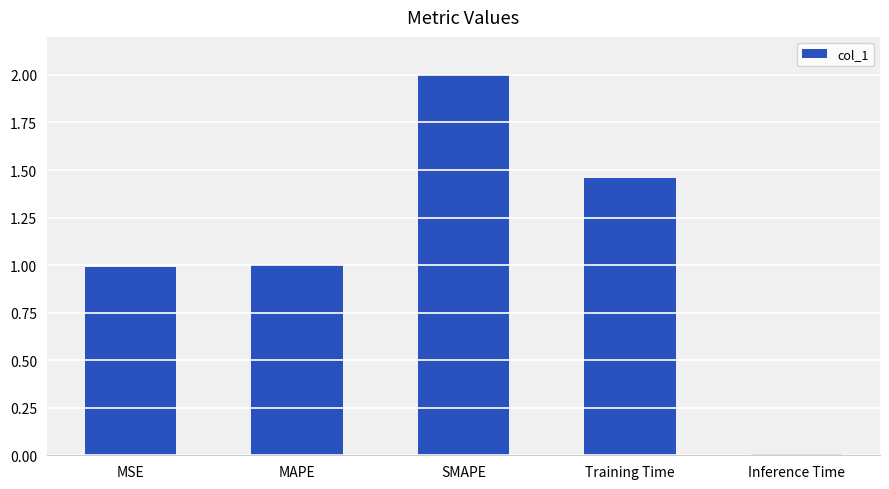

How many bars are there in total?

5